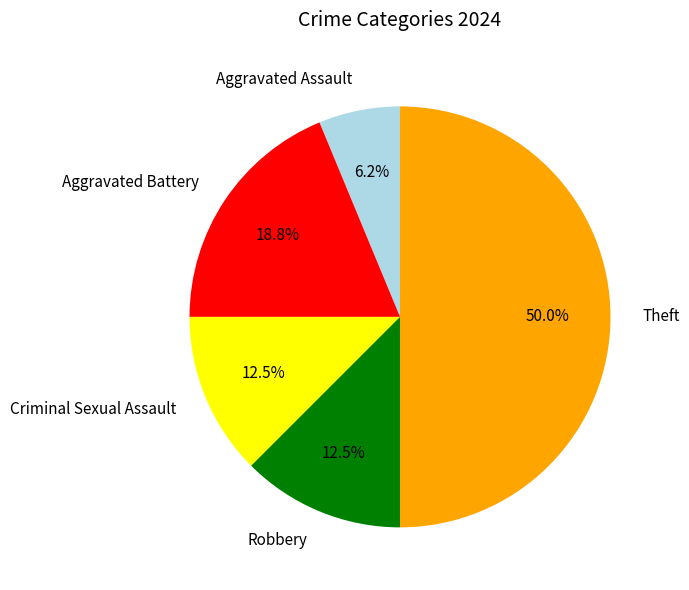

Does Robbery account for over 50% of the chart?

No